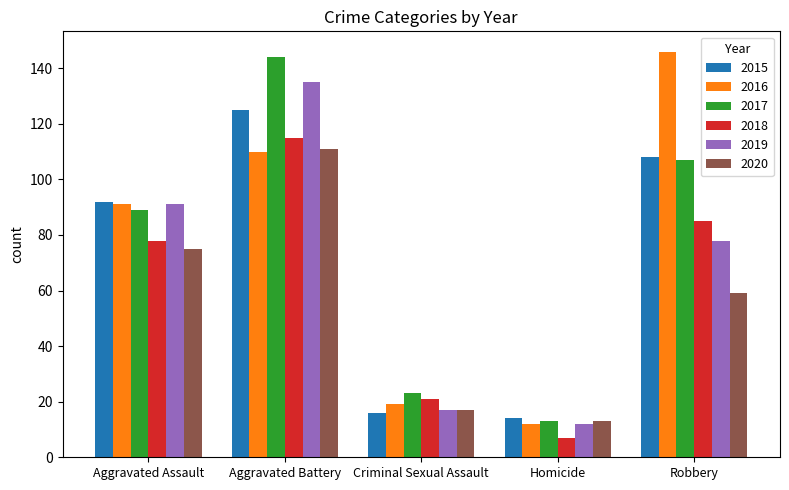

What are all the series names shown in the legend?

2015, 2016, 2017, 2018, 2019, 2020